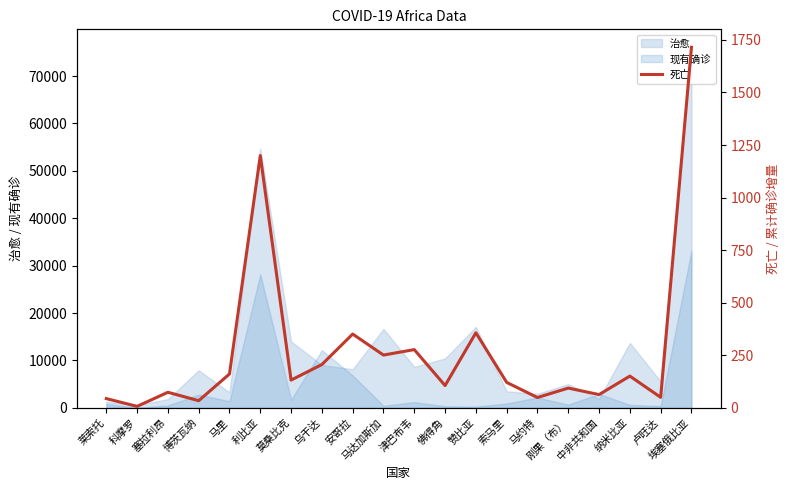

Reading left to right, list all the values displayed in this chart.

莱索托=44	科摩罗=7	塞拉利昂=74	博茨瓦纳=34	马里=161	利比亚=1200	莫桑比克=132	乌干达=206	安哥拉=351	马达加斯加=251	津巴布韦=277	佛得角=106	赞比亚=357	索马里=121	马约特=49	刚果（布）=94	中非共和国=63	纳米比亚=151	卢旺达=50	埃塞俄比亚=1715